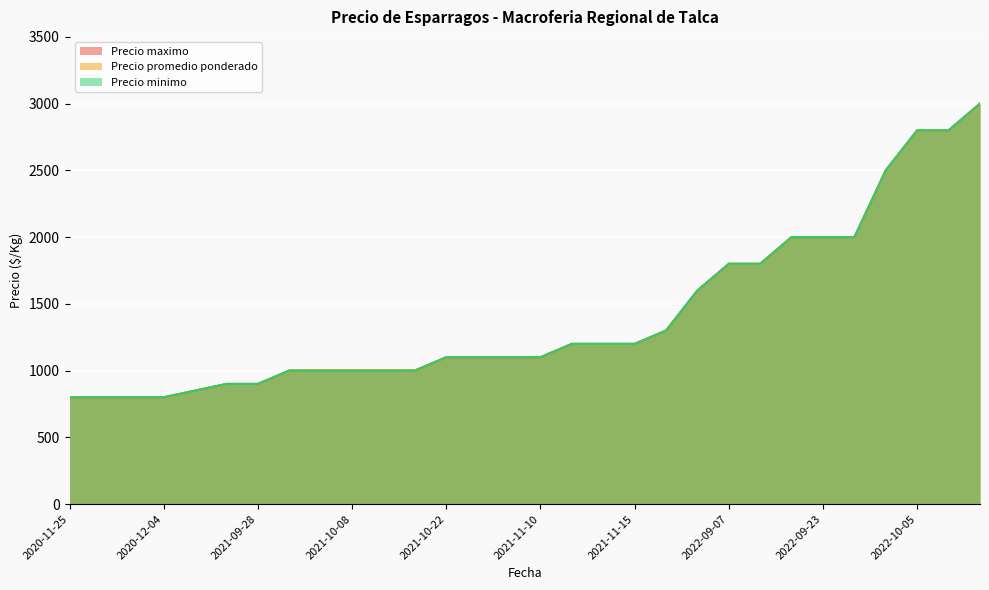

At which category is the sum across all series the highest?

2022-10-25